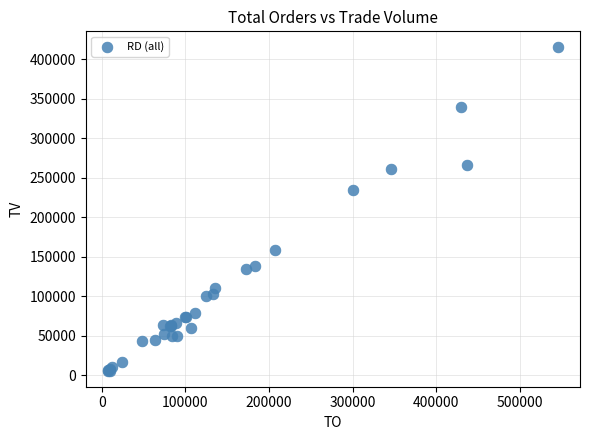

What Y value in the scatter plot is closest to 210500?

235000